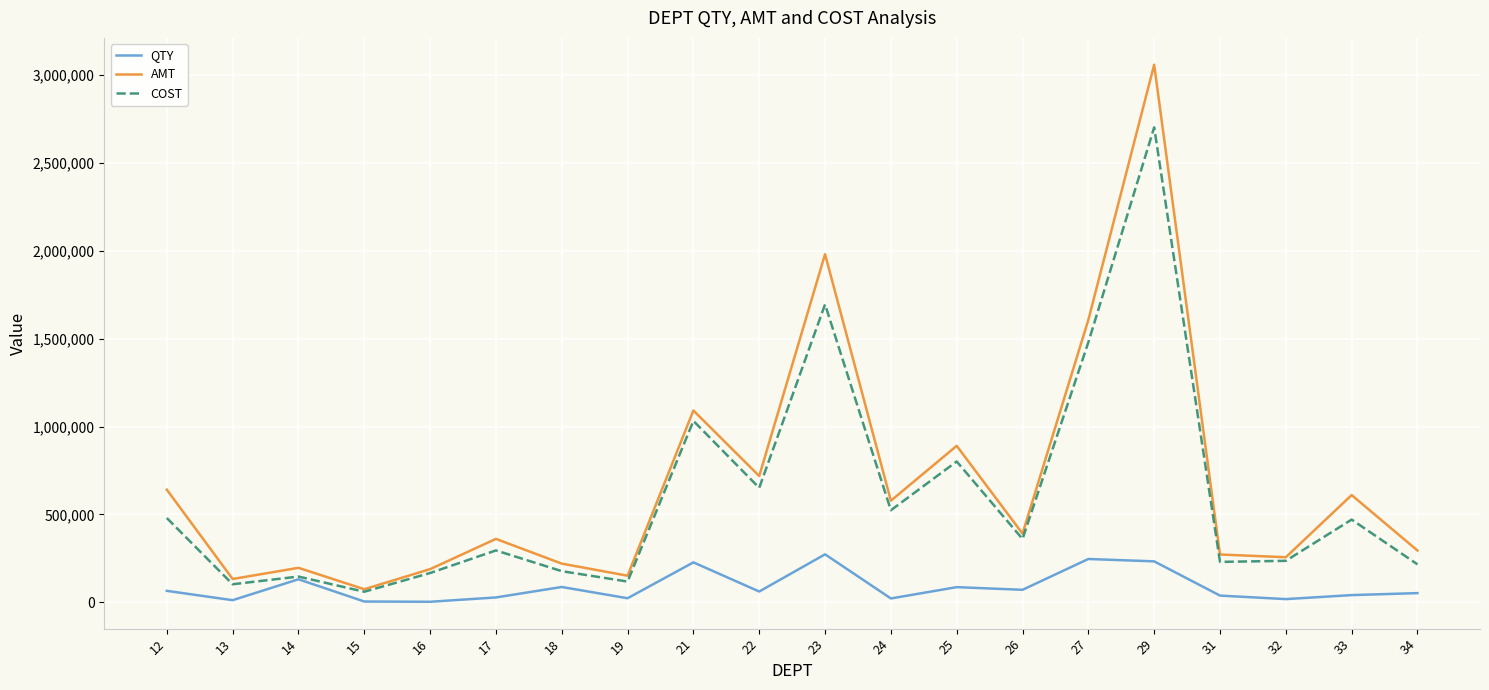

What is the difference between the highest and lowest values at 25?

804346.4